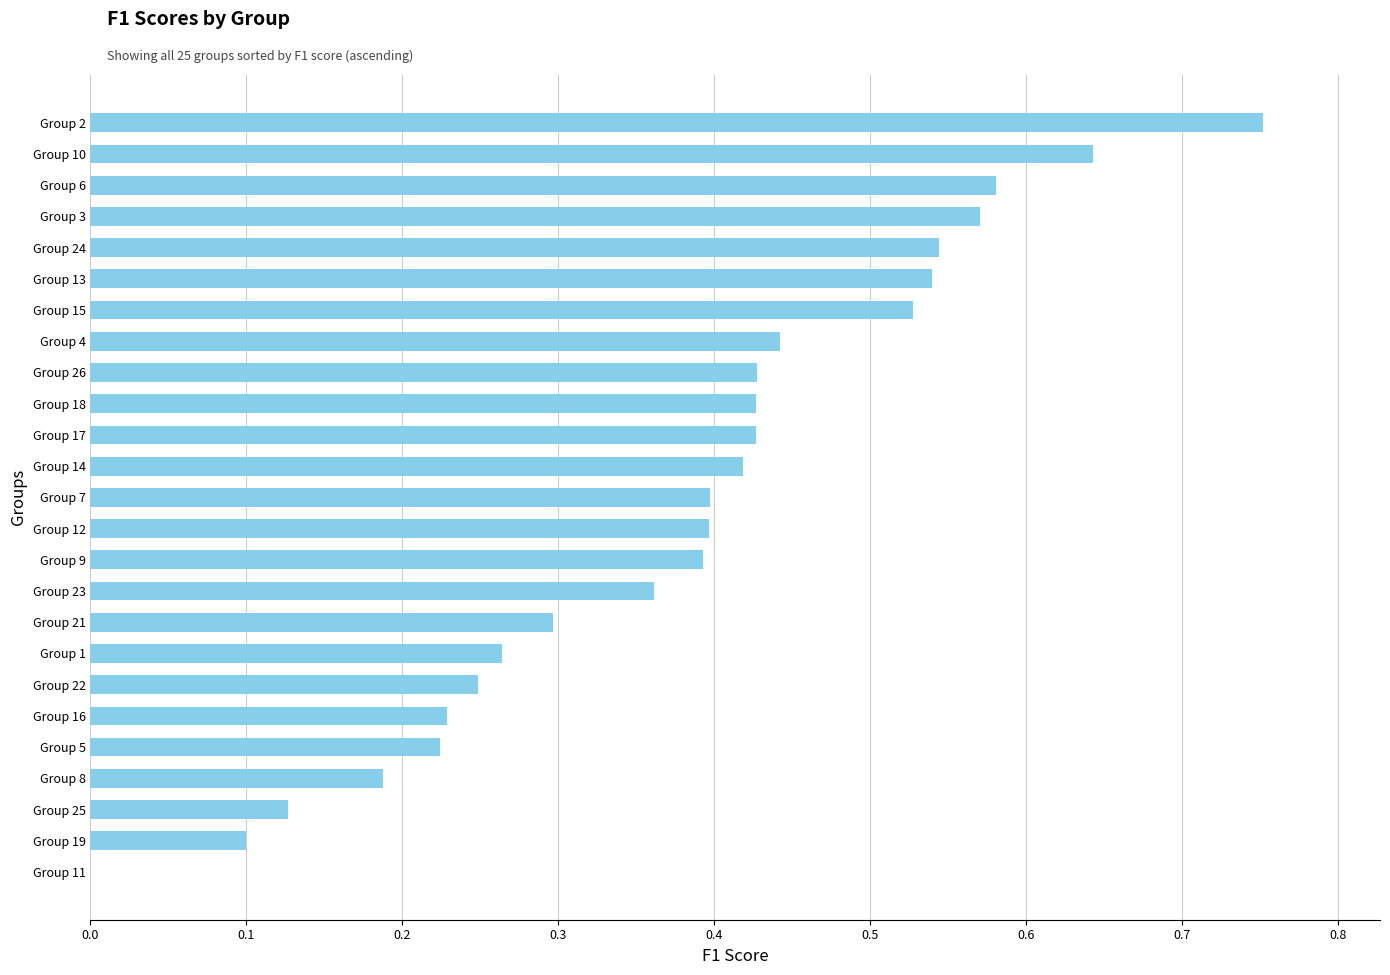

What is the sum of all values?

9.5